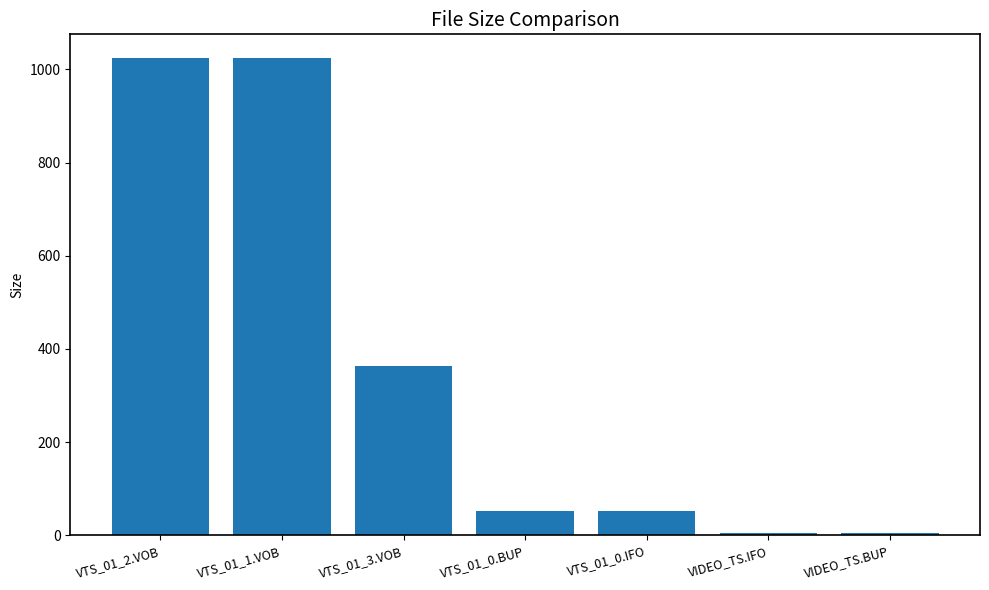

At which label is the value closest to 515?

VTS_01_3.VOB